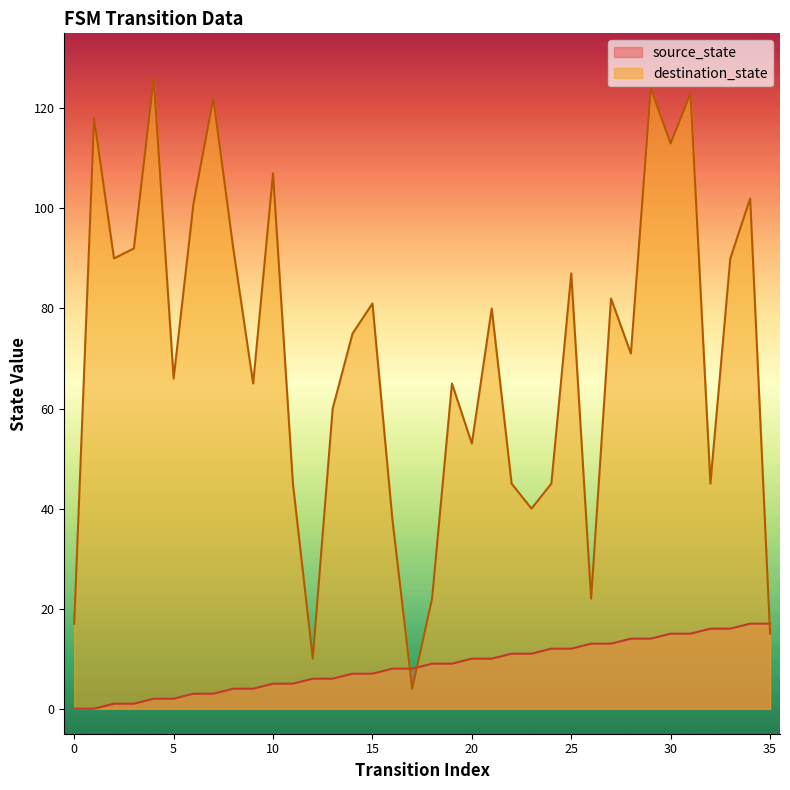

How many times do source_state and destination_state cross each other?

3